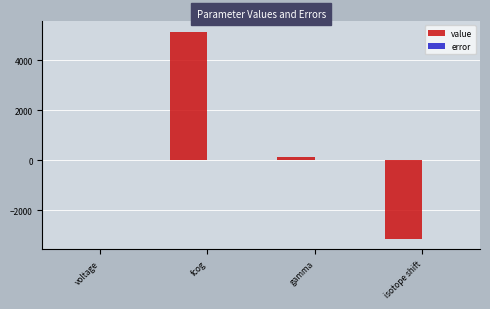

What is the maximum value shown in the chart?

5158.8